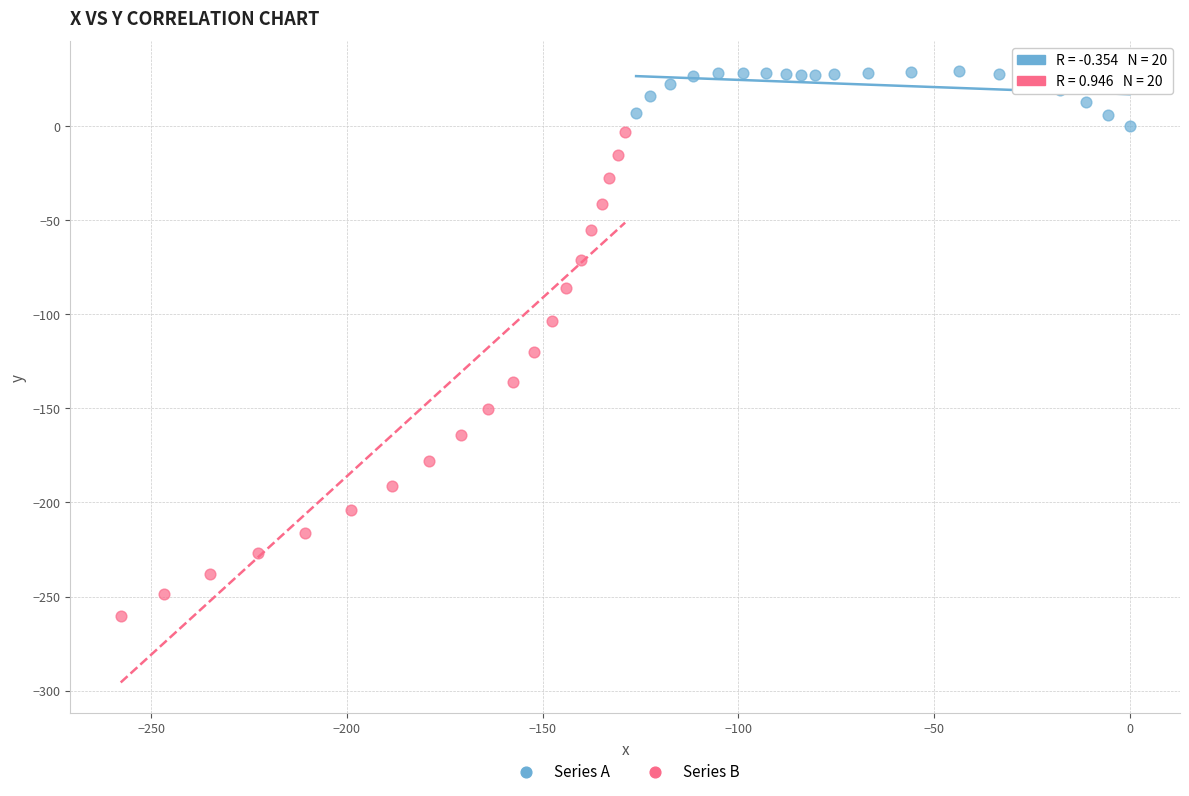

Which series has the widest spread of Y values?

Series B